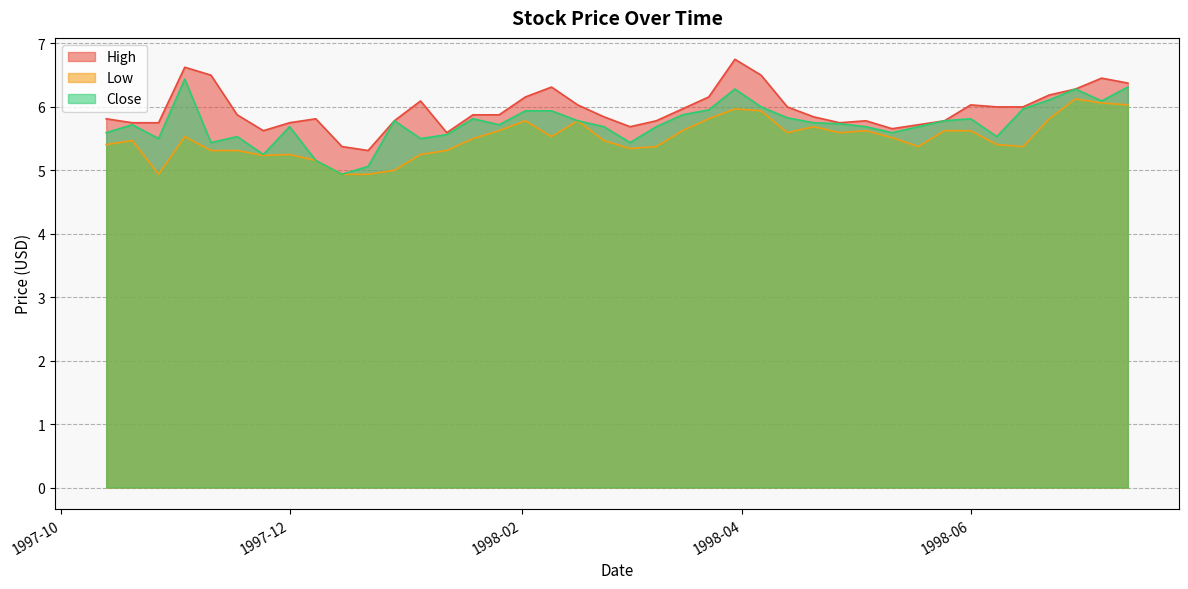

Does the chart display data point markers on the line(s)?

No